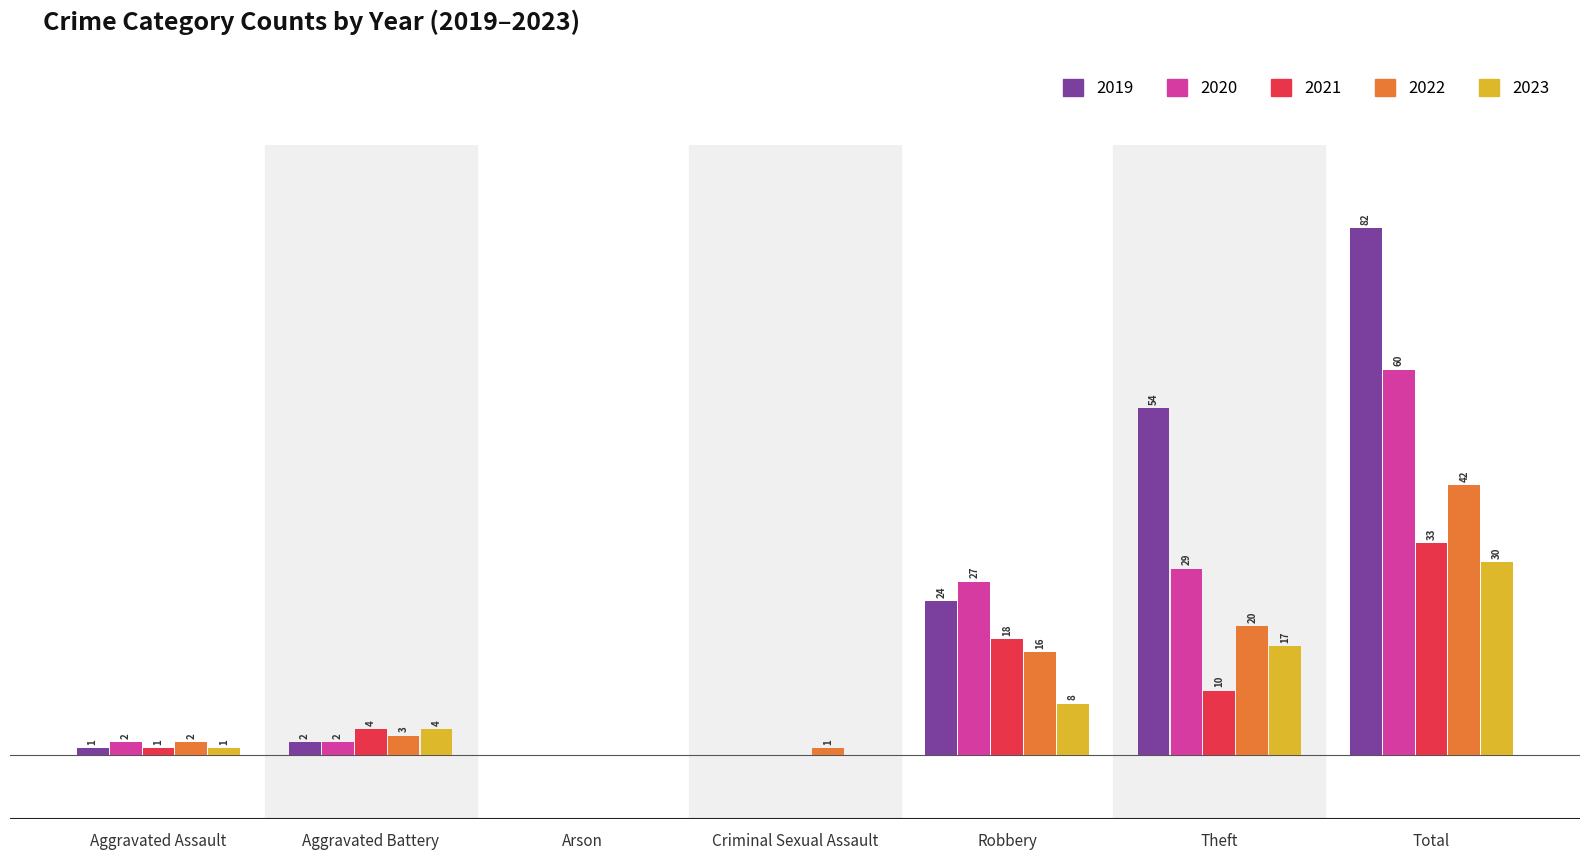

Is the value of 2023 at Aggravated Assault greater than the value of 2019 at Robbery?

No